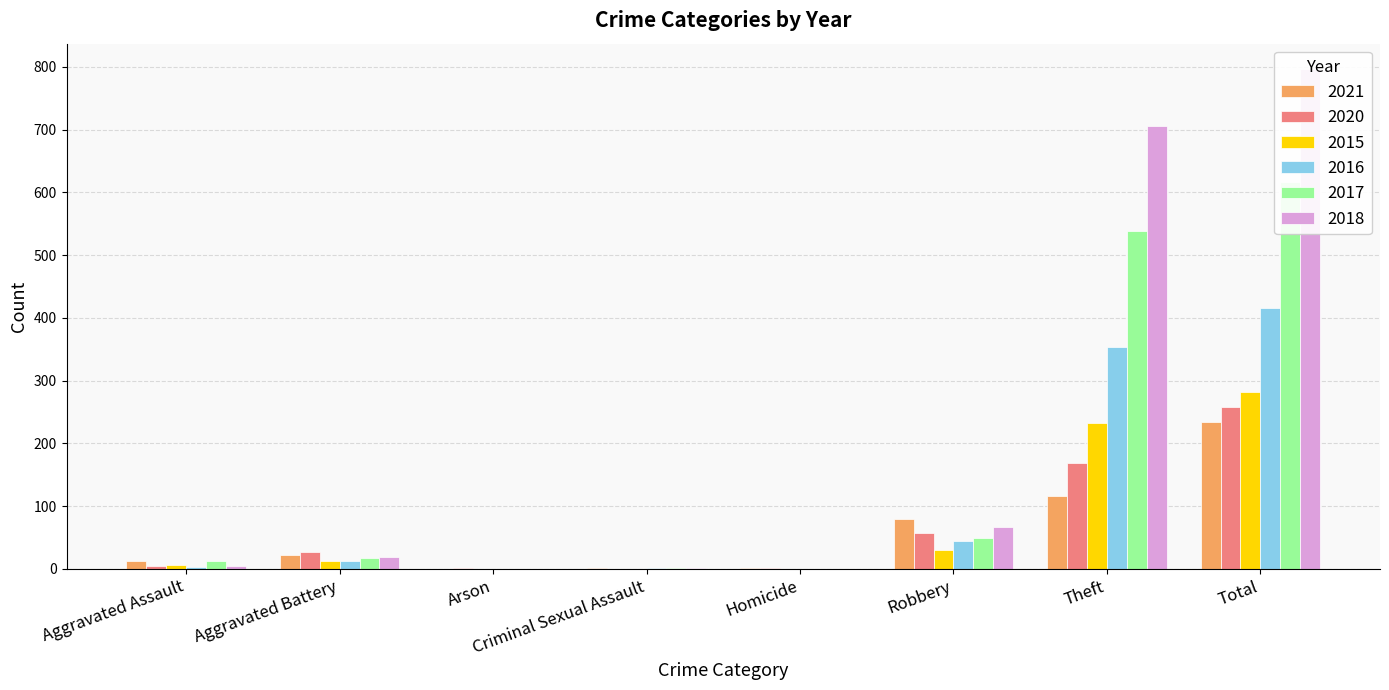

Rank the categories by 2021 value from lowest to highest.

Arson, Homicide, Criminal Sexual Assault, Aggravated Assault, Aggravated Battery, Robbery, Theft, Total